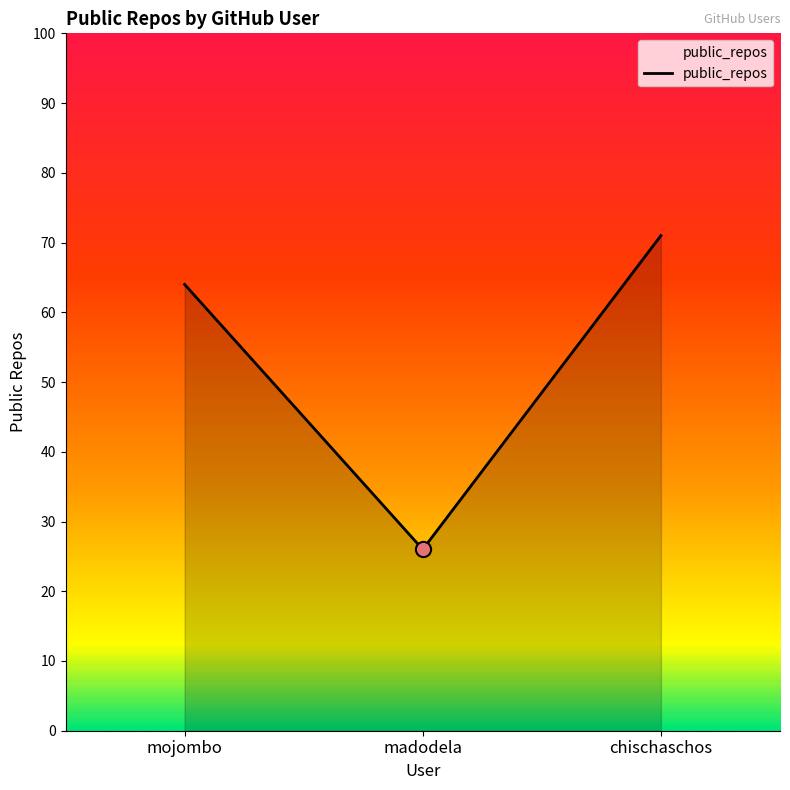

What is the change in value from madodela to chischaschos?

+45